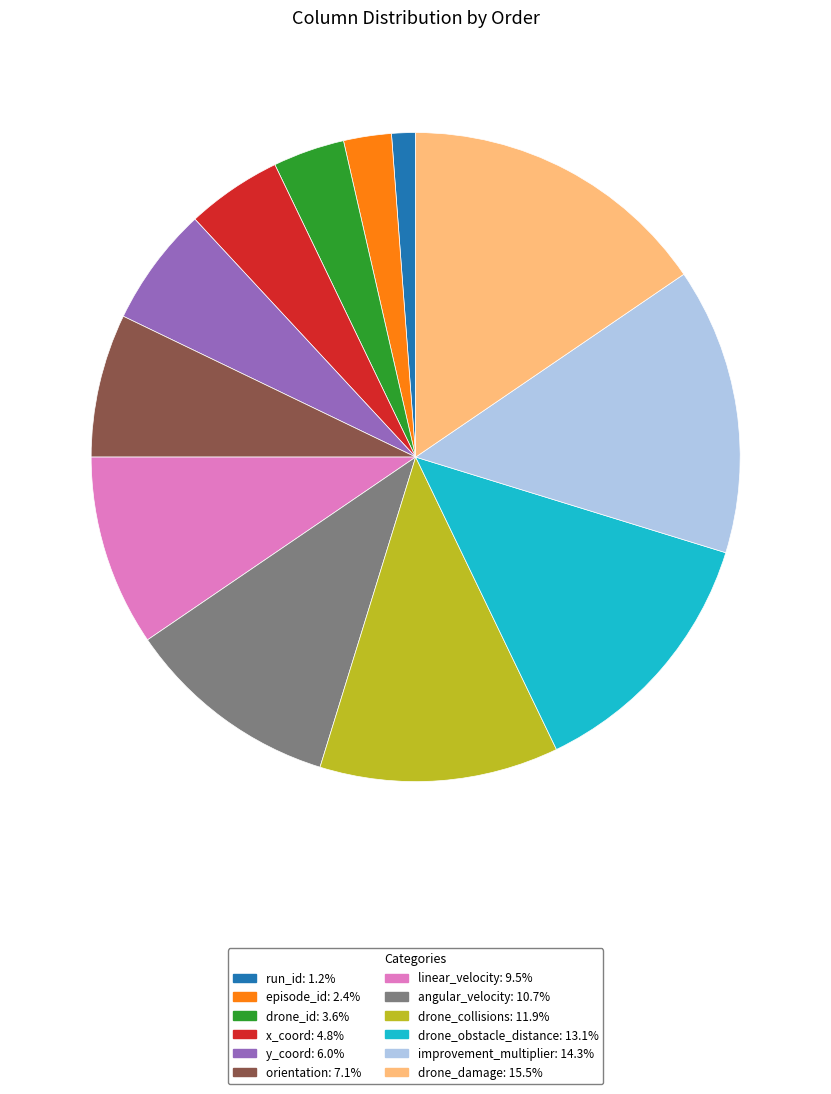

What is the ratio of the value at y_coord to the value at run_id?

5.0